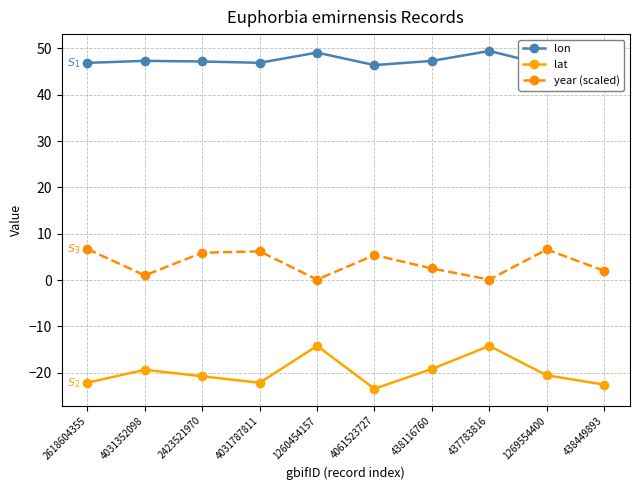

What is the value of the year (scaled) point at the 4th from the left?

6.2